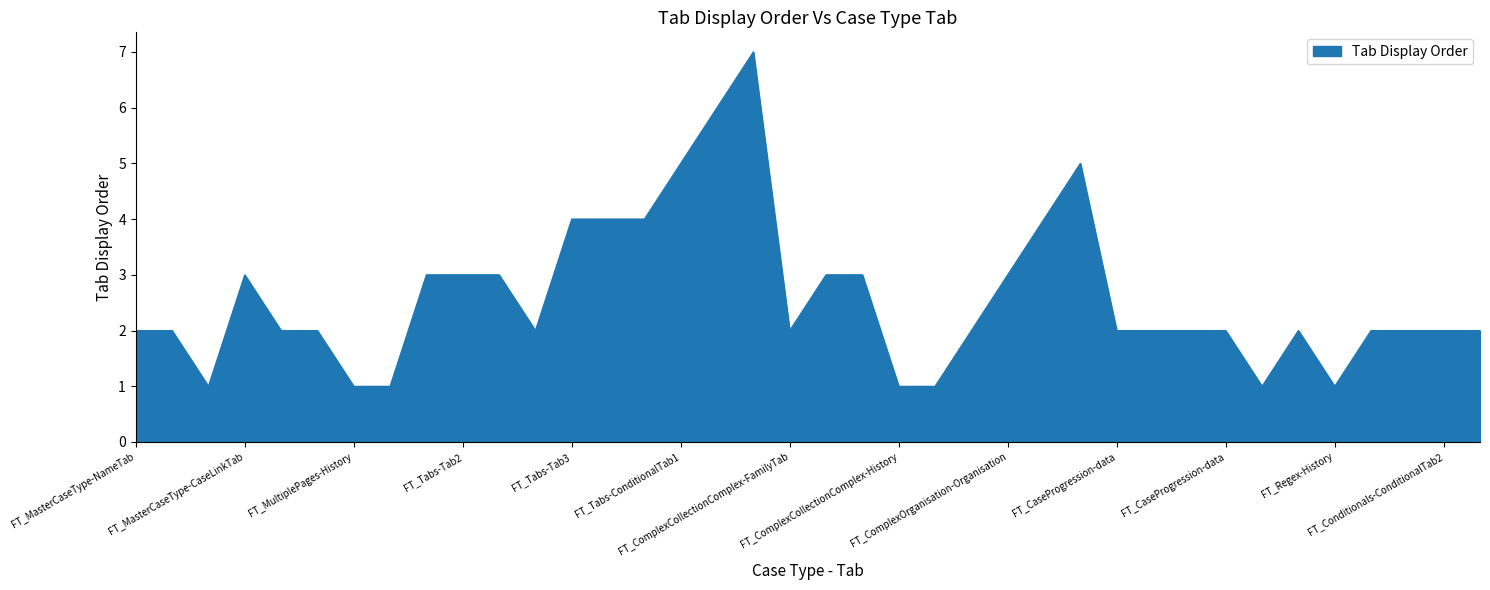

What is the greatest value displayed?

7